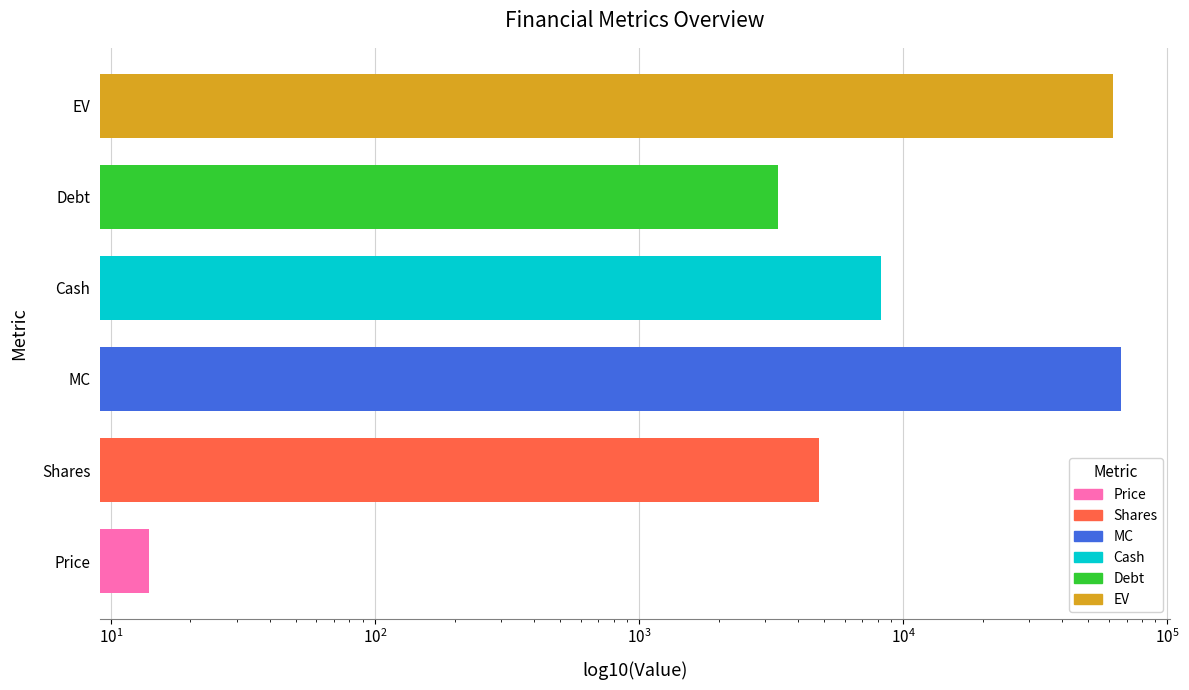

Are the bars horizontal?

Yes